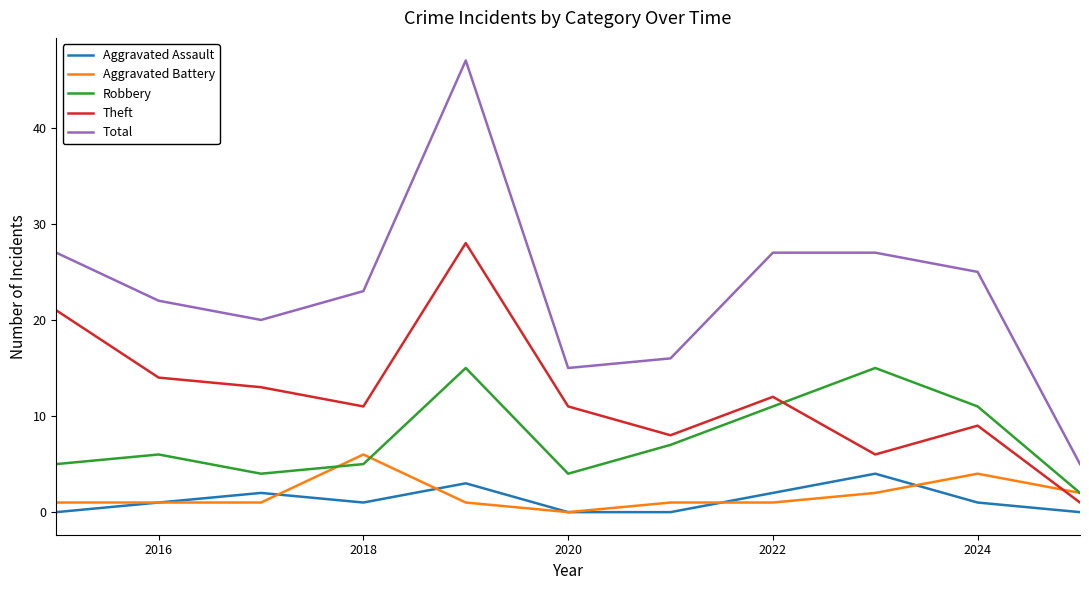

True or false: Robbery and Total intersect in this chart.

False